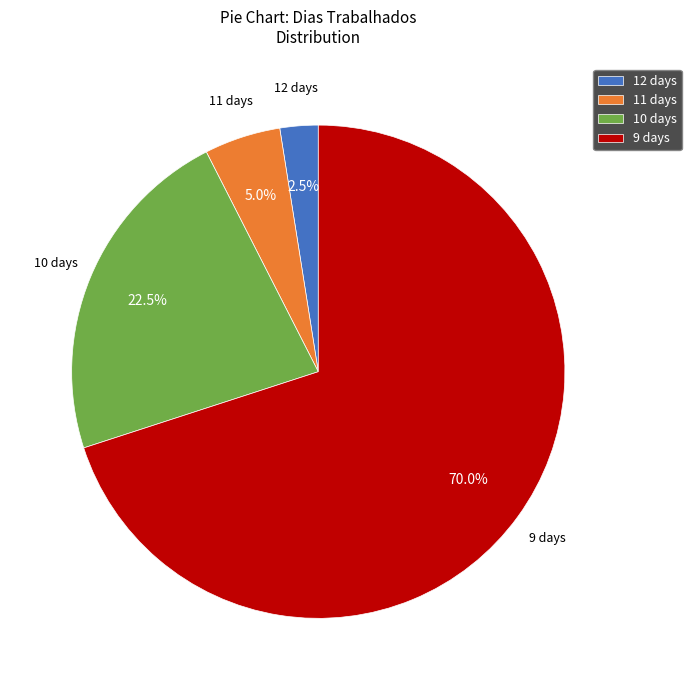

Rank the categories by value from highest to lowest.

9 days, 10 days, 11 days, 12 days